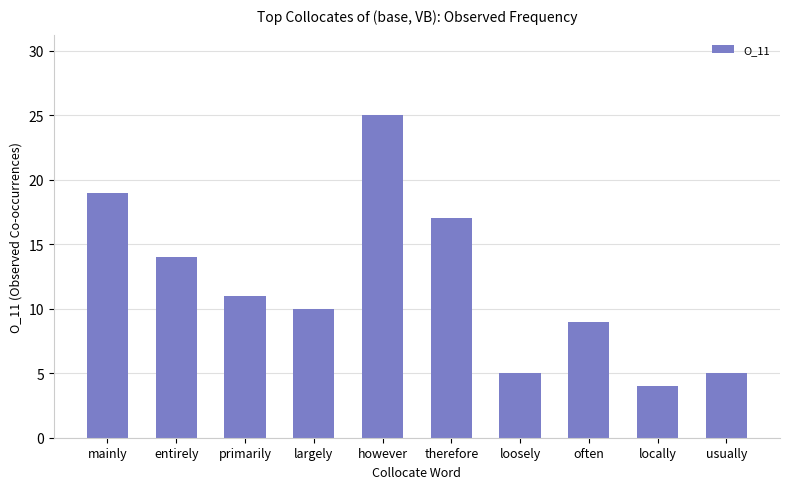

What is the value of the 3rd bar from the left?

11